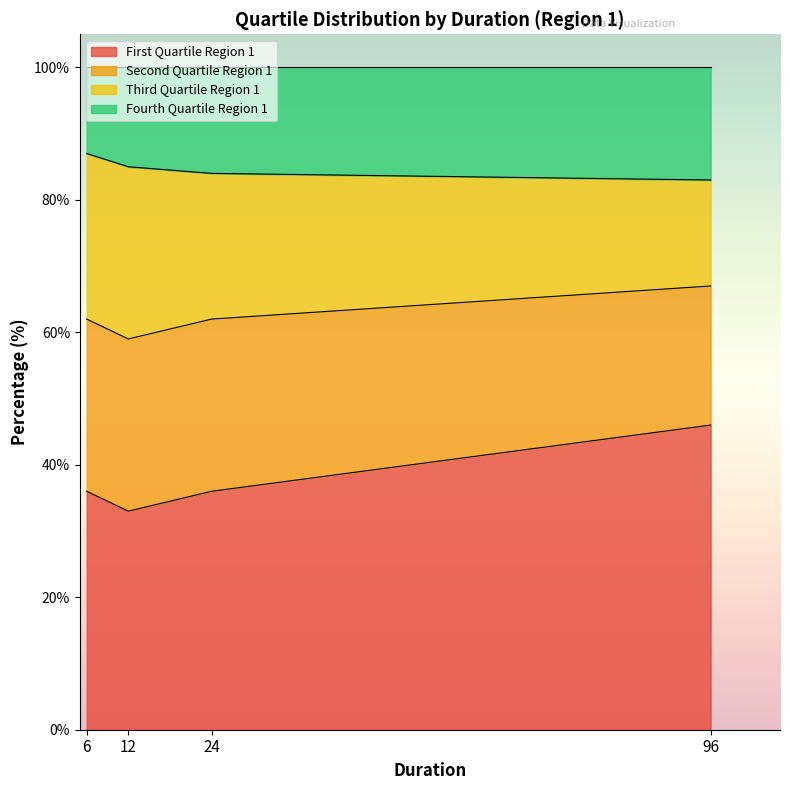

True or false: Fourth Quartile Region 1 has a value of 83 at 96.

True